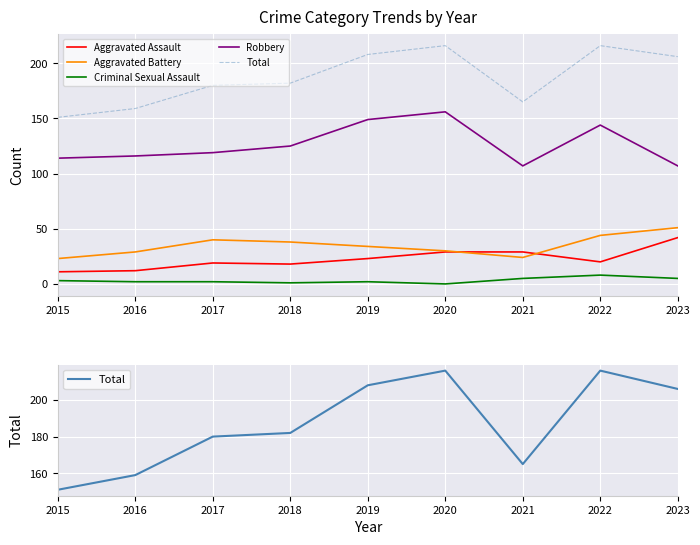

Reading left to right, transcribe all the data shown in this chart.

Aggravated Assault: 2015=11	2016=12	2017=19	2018=18	2019=23	2020=29	2021=29	2022=20	2023=42
Aggravated Battery: 2015=23	2016=29	2017=40	2018=38	2019=34	2020=30	2021=24	2022=44	2023=51
Criminal Sexual Assault: 2015=3	2016=2	2017=2	2018=1	2019=2	2020=0	2021=5	2022=8	2023=5
Robbery: 2015=114	2016=116	2017=119	2018=125	2019=149	2020=156	2021=107	2022=144	2023=107
Total: 2015=151	2016=159	2017=180	2018=182	2019=208	2020=216	2021=165	2022=216	2023=206